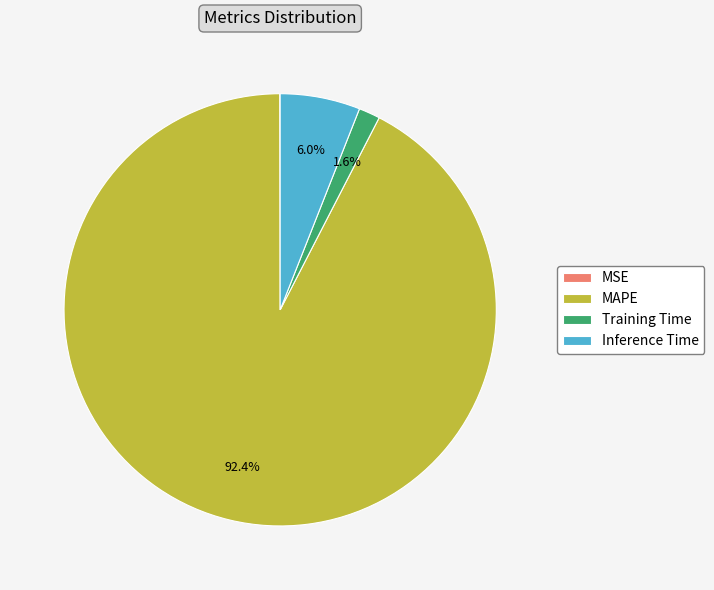

Which slice represents more than half of the pie?

MAPE